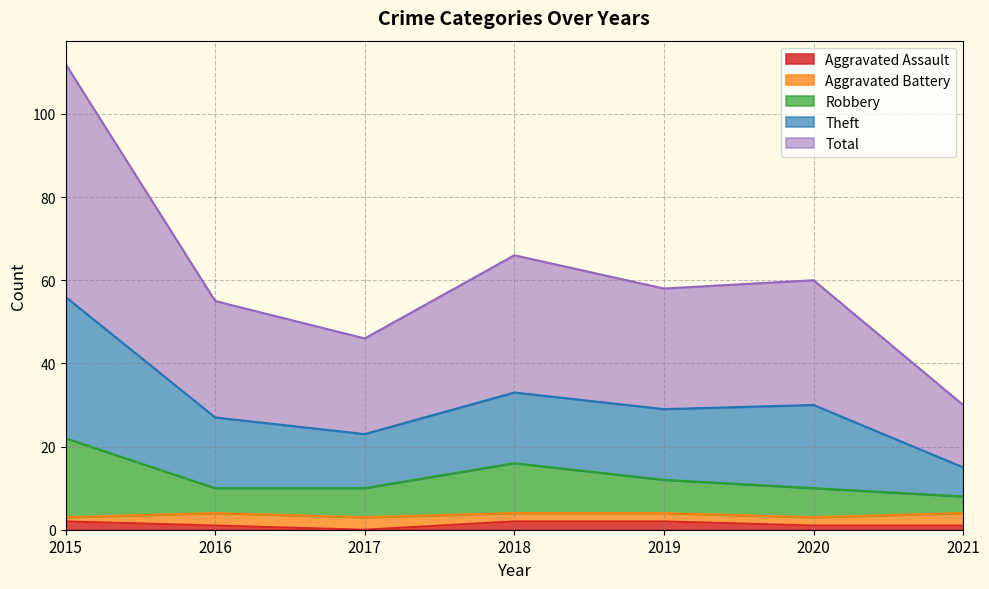

At which label is Total closest to 35?

2018